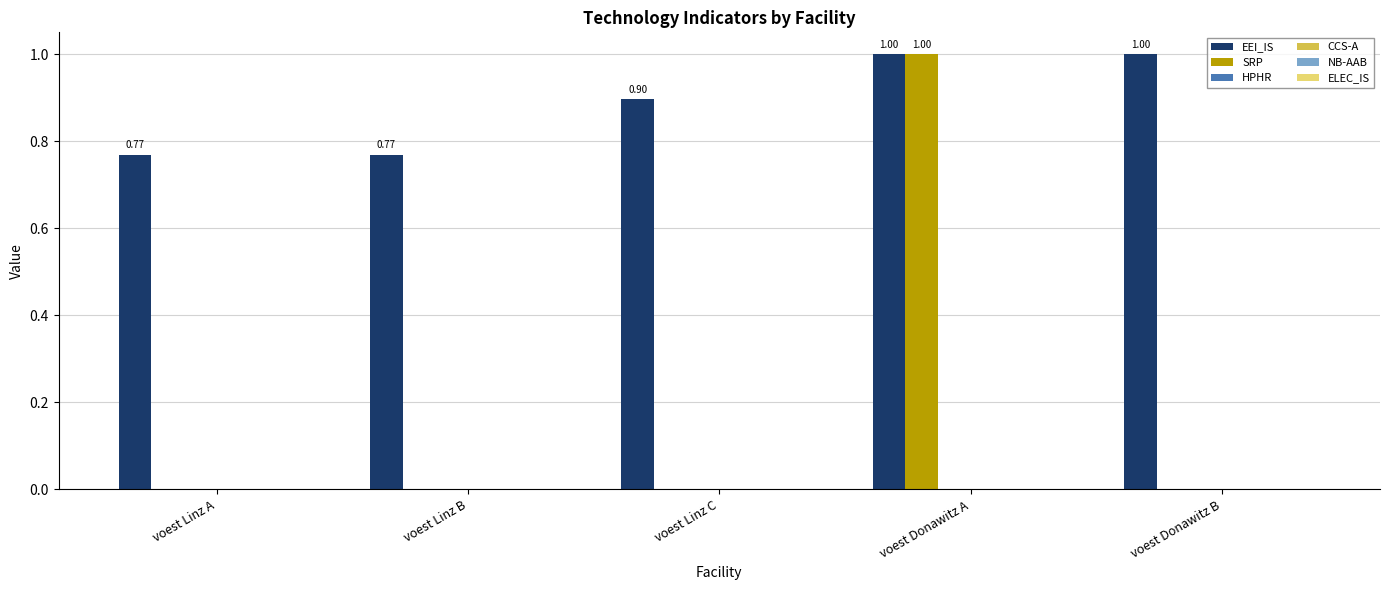

Which series has the largest total across all categories?

EEI_IS